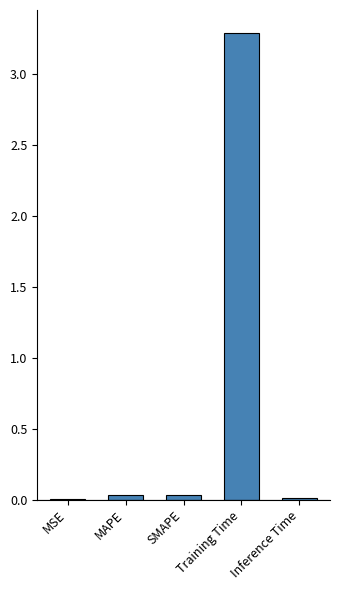

True or false: the data shows 0.0 at MAPE.

True